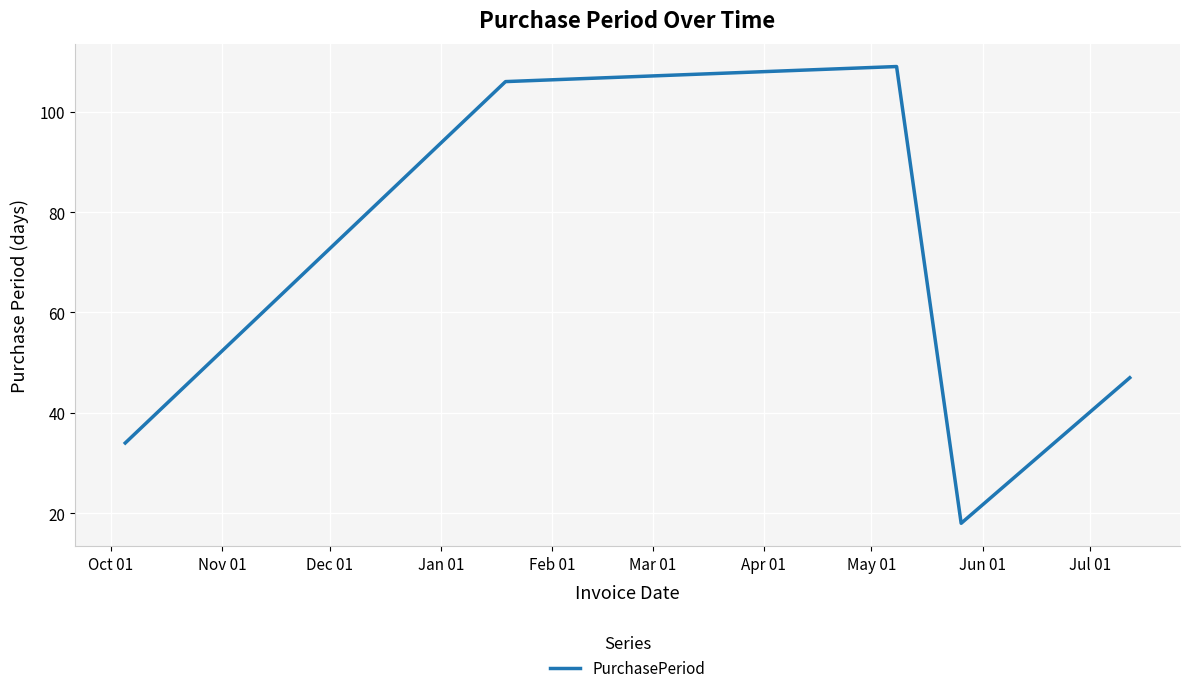

True or false: there are more than 1 points higher than both neighbors.

False